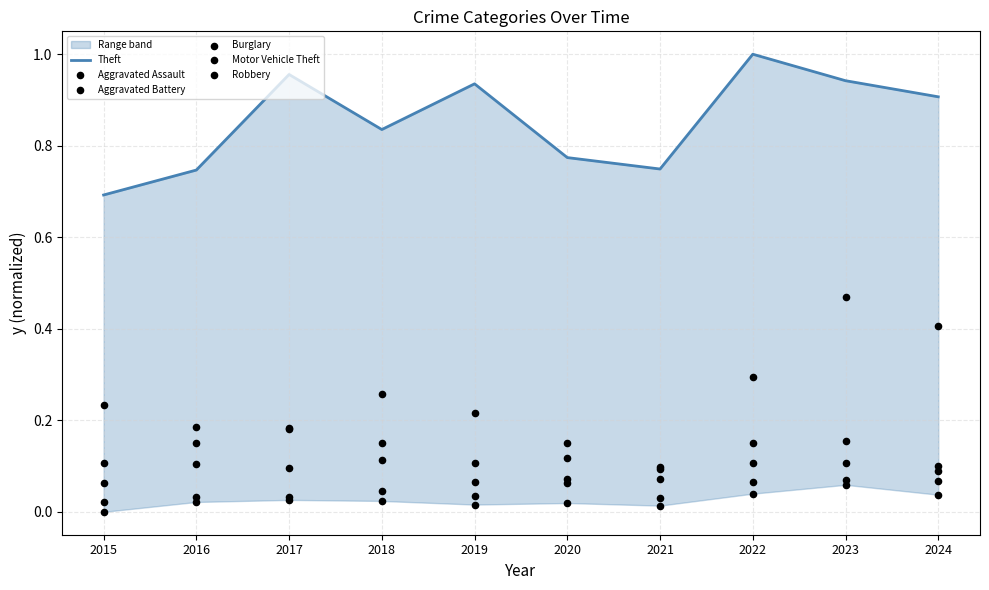

At which category is the sum across all series the highest?

2023